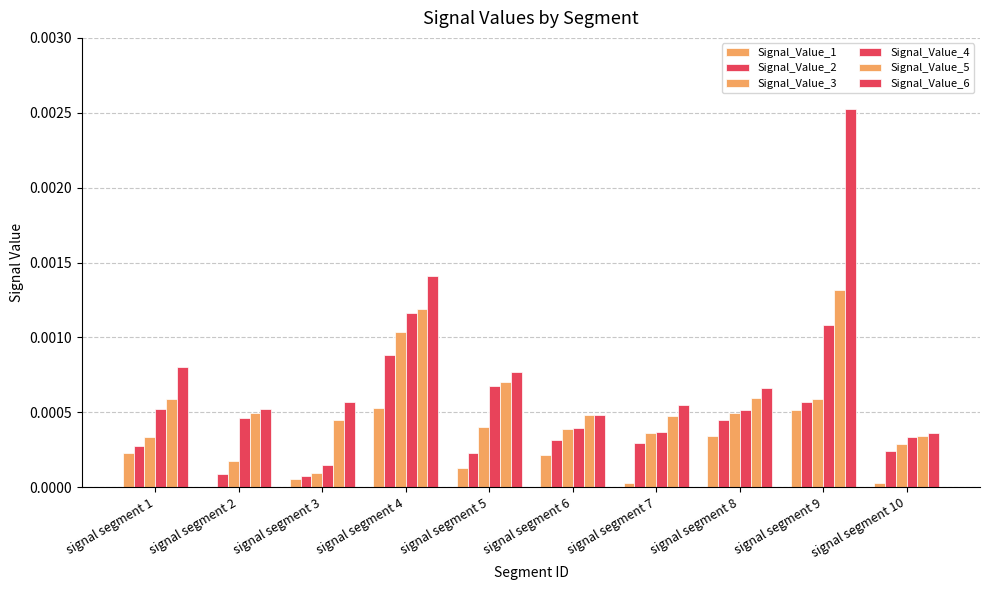

At which category is the sum across all series the highest?

signal segment 9